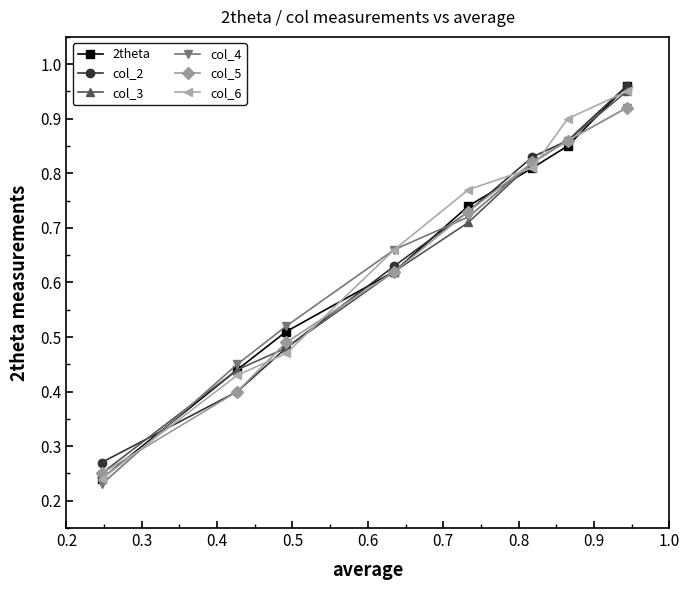

True or false: col_6 and col_5 cross at least once.

True